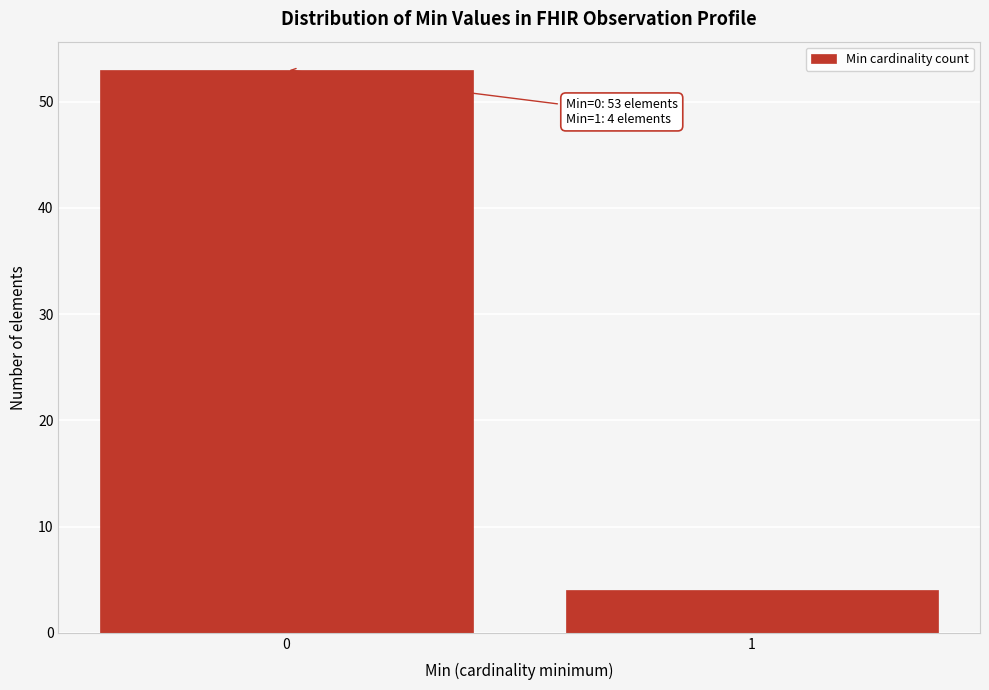

Reading left to right, what are all the values shown in this chart?

0=53	1=4